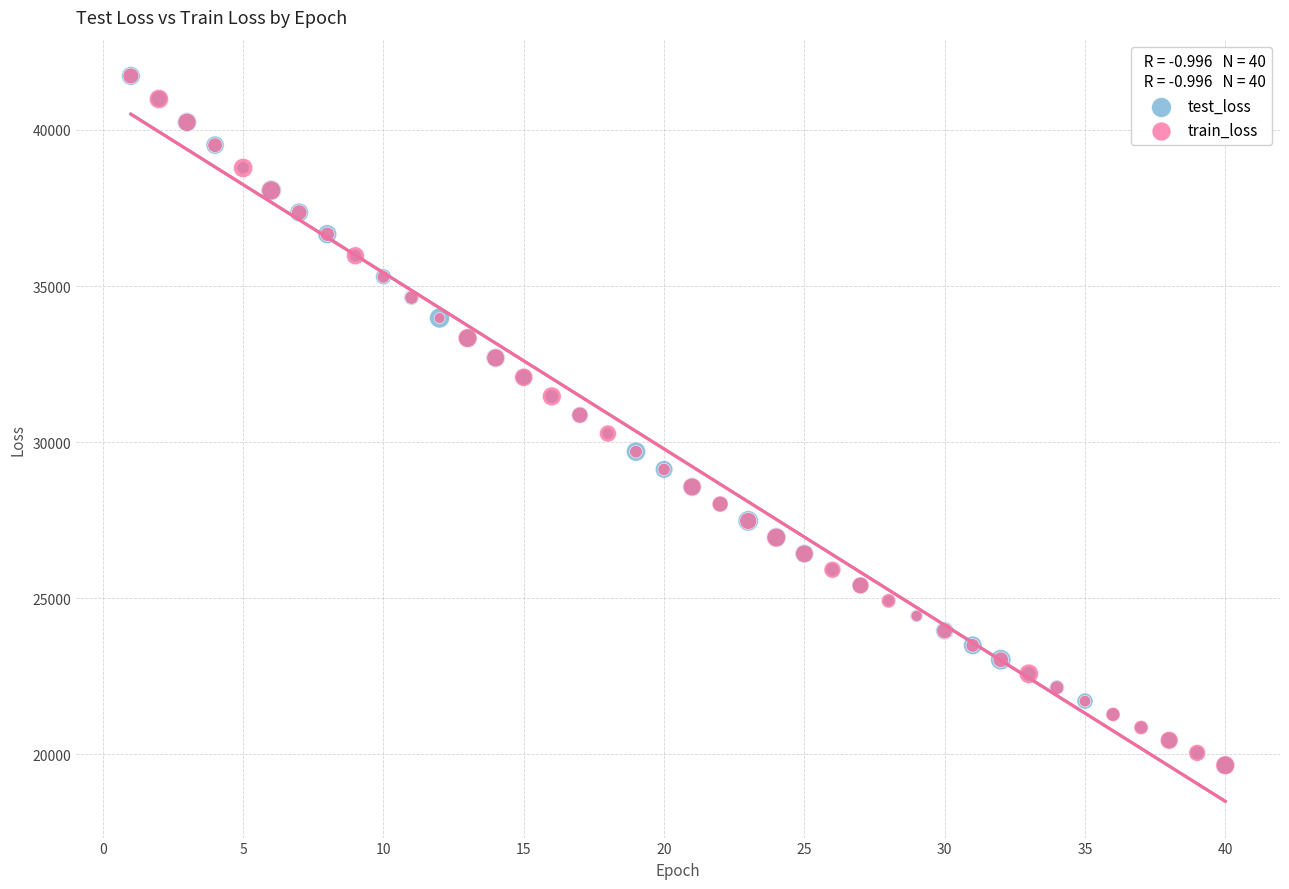

What are all the series names shown in the legend?

test_loss, train_loss